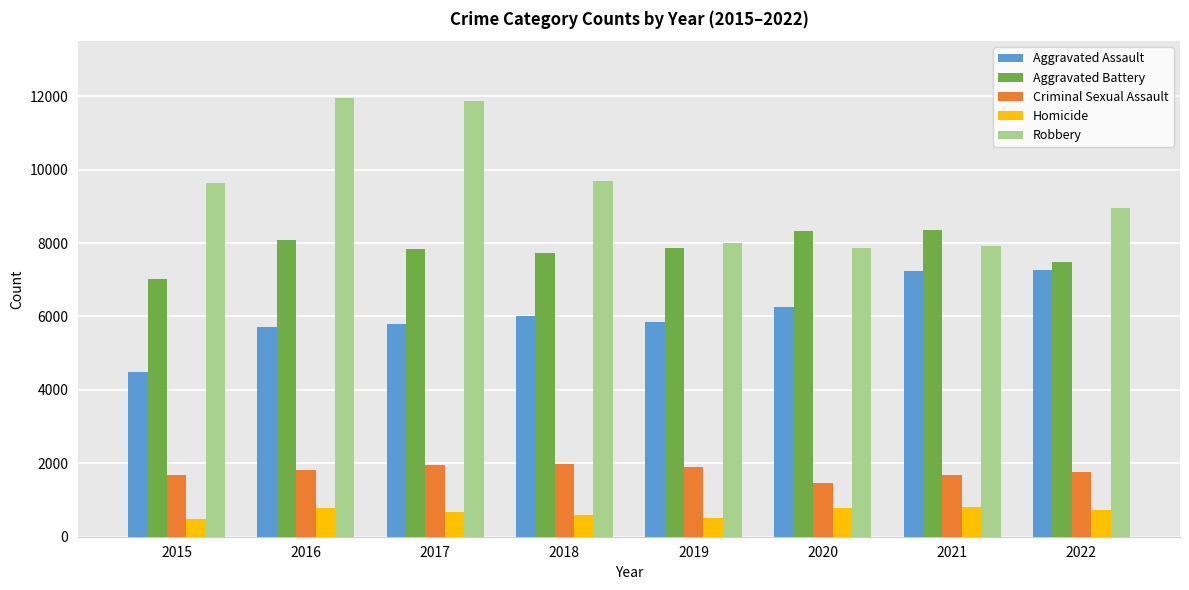

Is the value of Homicide at 2015 greater than the value of Criminal Sexual Assault at 2015?

No